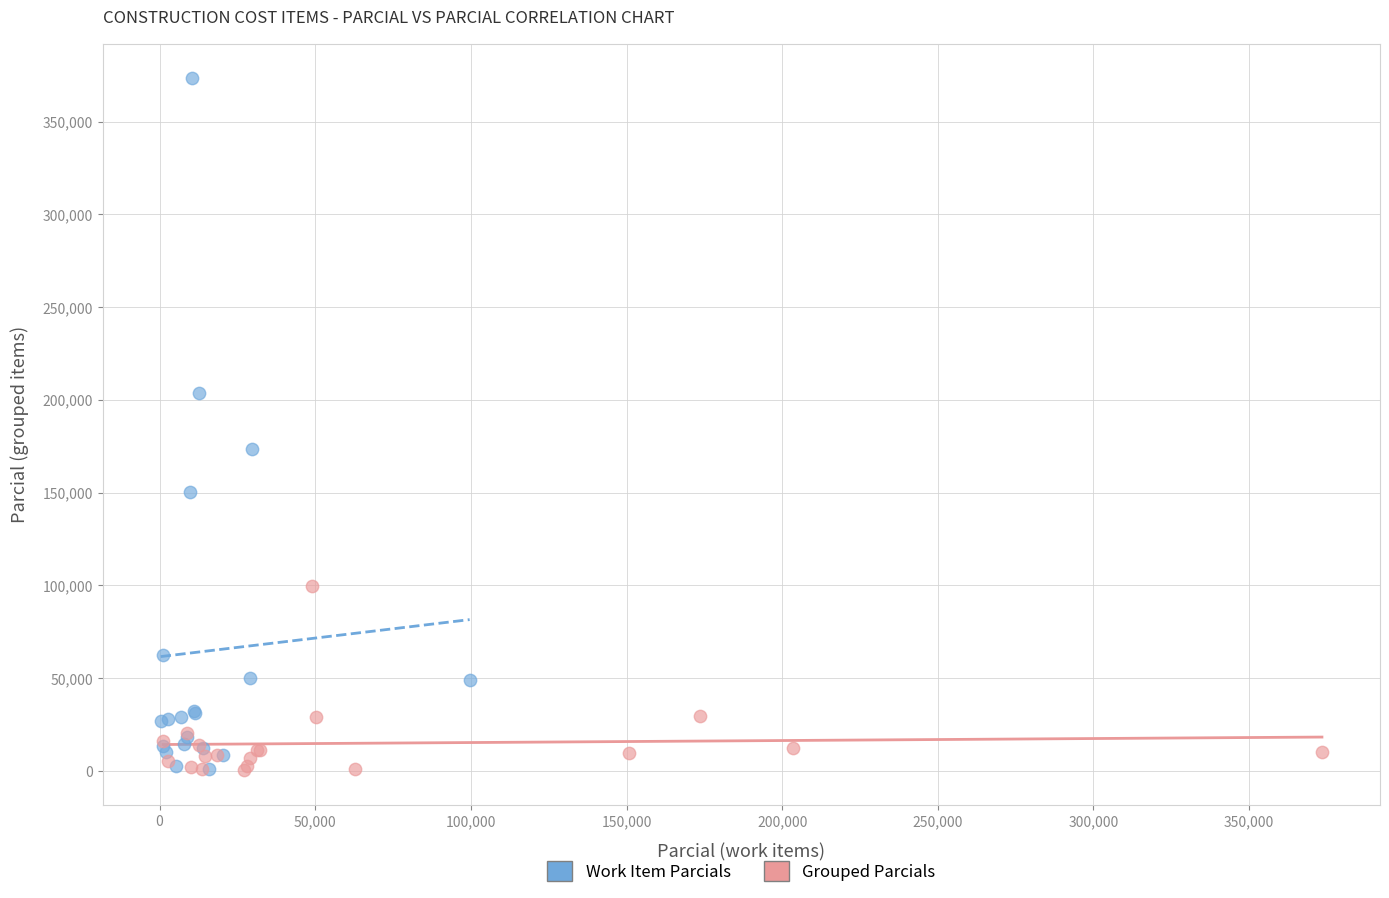

Which series has the widest spread of Y values?

Work Item Parcials